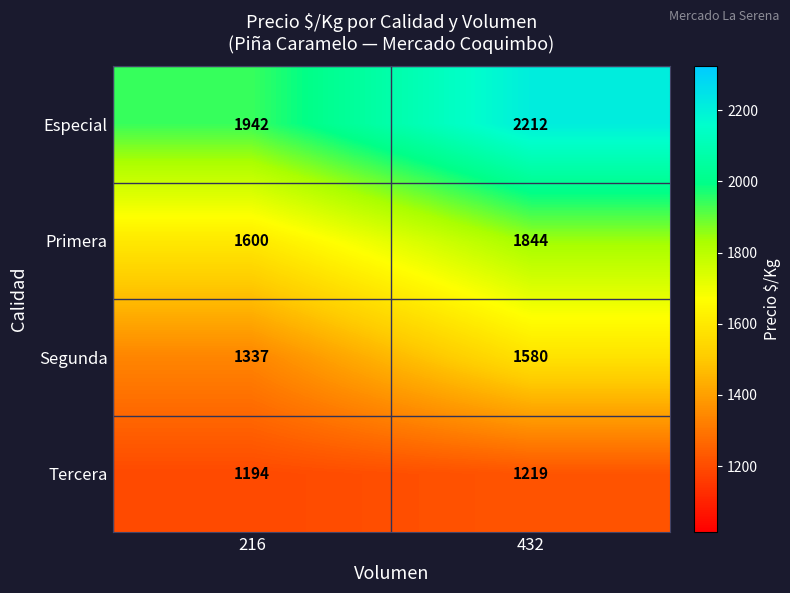

Reading left to right, list all the values displayed in this chart.

Especial: 1942	2212
Primera: 1600	1844
Segunda: 1337	1580
Tercera: 1194	1219